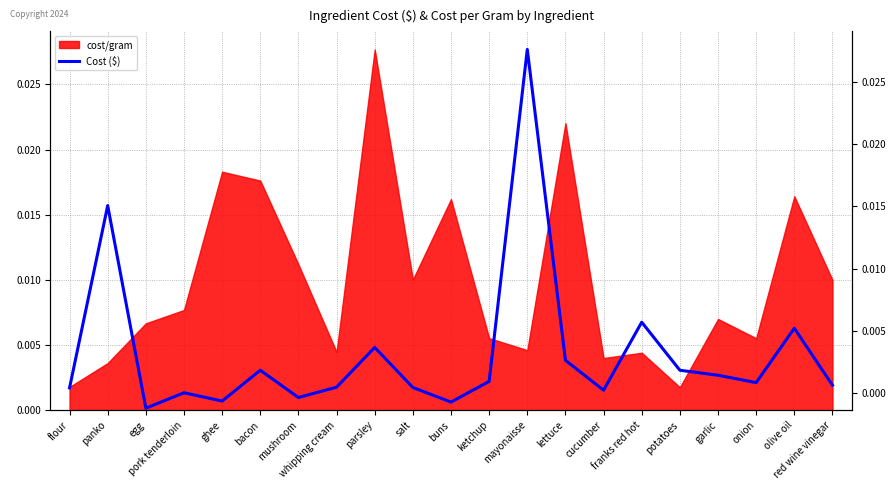

Is it true that the value at franks red hot is 0.0?

False